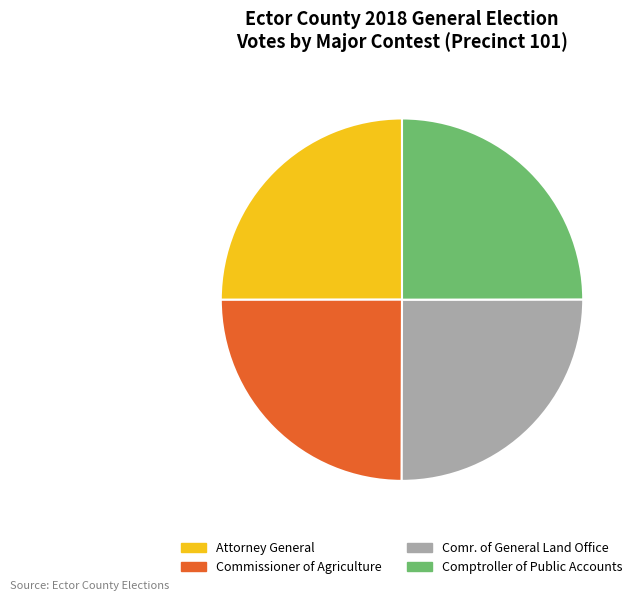

Does Attorney General represent more than half of the total?

No